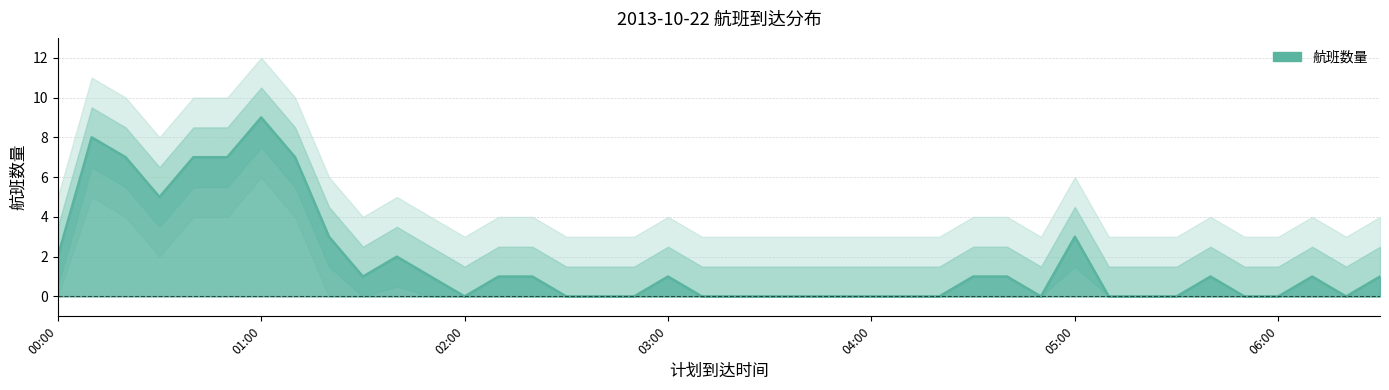

What is the label of the 40th point from the right?

00:00